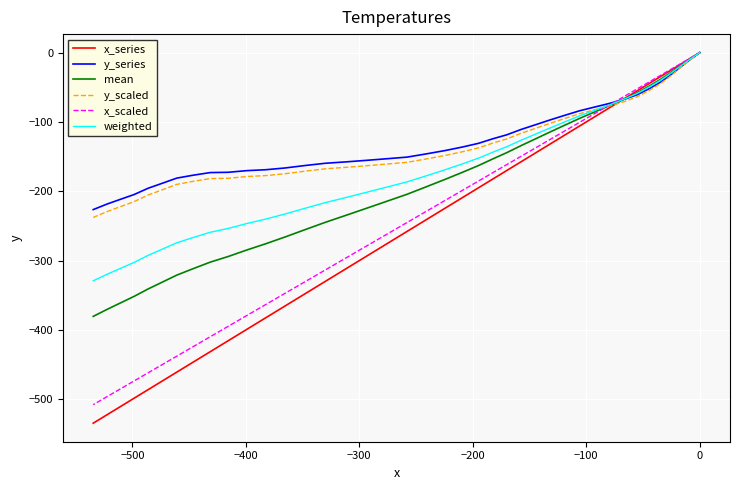

Reading left to right, what are all the values shown in this chart?

x_series: 0.0	-9.2	-17.8	-26.3	-34.7	-43.7	-54.9	-66.7	-79.1	-92.6	-105.9	-119.1	-132.1	-144.7	-157.2	-170.0	-182.2	-194.9	-209.0	-224.3	-240.8	-257.9	-275.3	-293.2	-311.2	-330.1	-348.2	-365.6	-382.5	-399.1	-415.6	-431.4	-446.8	-460.9	-474.1	-486.1	-498.5	-510.4	-522.3	-534.5
y_series: 0.0	-10.9	-21.9	-32.9	-42.7	-51.3	-60.6	-67.4	-73.1	-78.5	-83.9	-90.5	-97.2	-104.0	-110.7	-118.5	-124.2	-130.8	-136.1	-141.2	-146.0	-150.7	-153.0	-155.3	-157.5	-159.6	-162.9	-166.4	-168.9	-170.2	-172.6	-173.0	-176.9	-181.0	-188.7	-195.6	-204.7	-211.5	-218.4	-226.4
mean: 0.0	-10.1	-19.9	-29.6	-38.7	-47.5	-57.8	-67.1	-76.1	-85.5	-94.9	-104.8	-114.7	-124.3	-133.9	-144.2	-153.2	-162.9	-172.6	-182.8	-193.4	-204.3	-214.2	-224.2	-234.3	-244.9	-255.6	-266.0	-275.7	-284.6	-294.1	-302.2	-311.9	-320.9	-331.4	-340.9	-351.6	-360.9	-370.3	-380.4
y_scaled: 0.0	-11.4	-23.0	-34.5	-44.8	-53.9	-63.6	-70.8	-76.8	-82.4	-88.1	-95.0	-102.1	-109.2	-116.2	-124.4	-130.4	-137.3	-142.9	-148.3	-153.3	-158.2	-160.7	-163.1	-165.4	-167.6	-171.0	-174.7	-177.3	-178.7	-181.2	-181.7	-185.7	-190.1	-198.1	-205.4	-214.9	-222.1	-229.3	-237.7
x_scaled: 0.0	-8.7	-16.9	-25.0	-33.0	-41.5	-52.2	-63.4	-75.1	-88.0	-100.6	-113.1	-125.5	-137.5	-149.3	-161.5	-173.1	-185.2	-198.5	-213.1	-228.8	-245.0	-261.5	-278.5	-295.6	-313.6	-330.8	-347.3	-363.4	-379.1	-394.8	-409.8	-424.5	-437.9	-450.4	-461.8	-473.6	-484.9	-496.2	-507.8
weighted: 0.0	-10.3	-20.5	-30.7	-40.0	-48.8	-58.7	-67.2	-75.1	-83.2	-91.2	-100.0	-108.8	-117.6	-126.2	-135.7	-143.5	-152.2	-160.4	-168.9	-177.6	-186.4	-193.8	-201.3	-208.7	-216.4	-224.7	-232.8	-240.1	-246.5	-253.6	-259.1	-266.9	-274.3	-283.8	-292.4	-302.6	-311.1	-319.7	-329.1